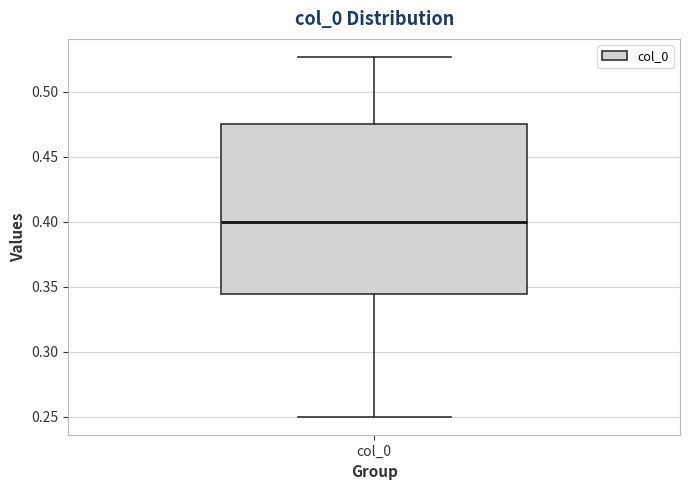

Where does the upper whisker of the box for col_0 end on the y-axis? The values are not printed on the chart, so give them approximately, as read against the axis.

0.525